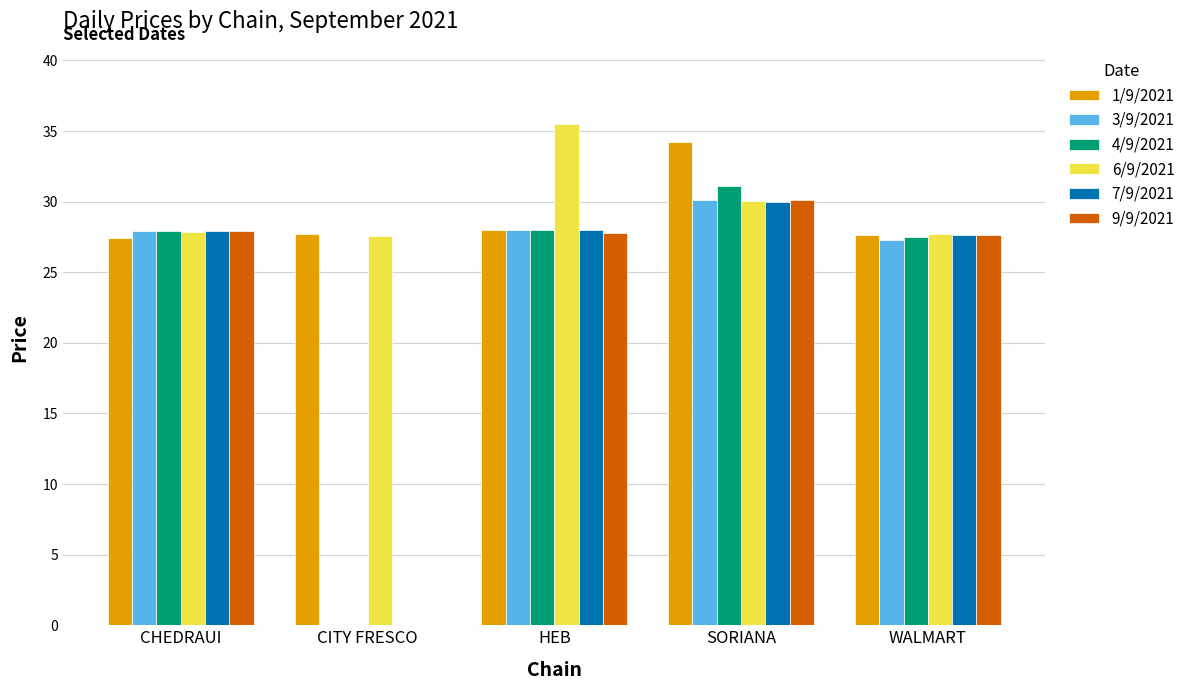

The value of 1/9/2021 at CHEDRAUI is 27.4. True or false?

True